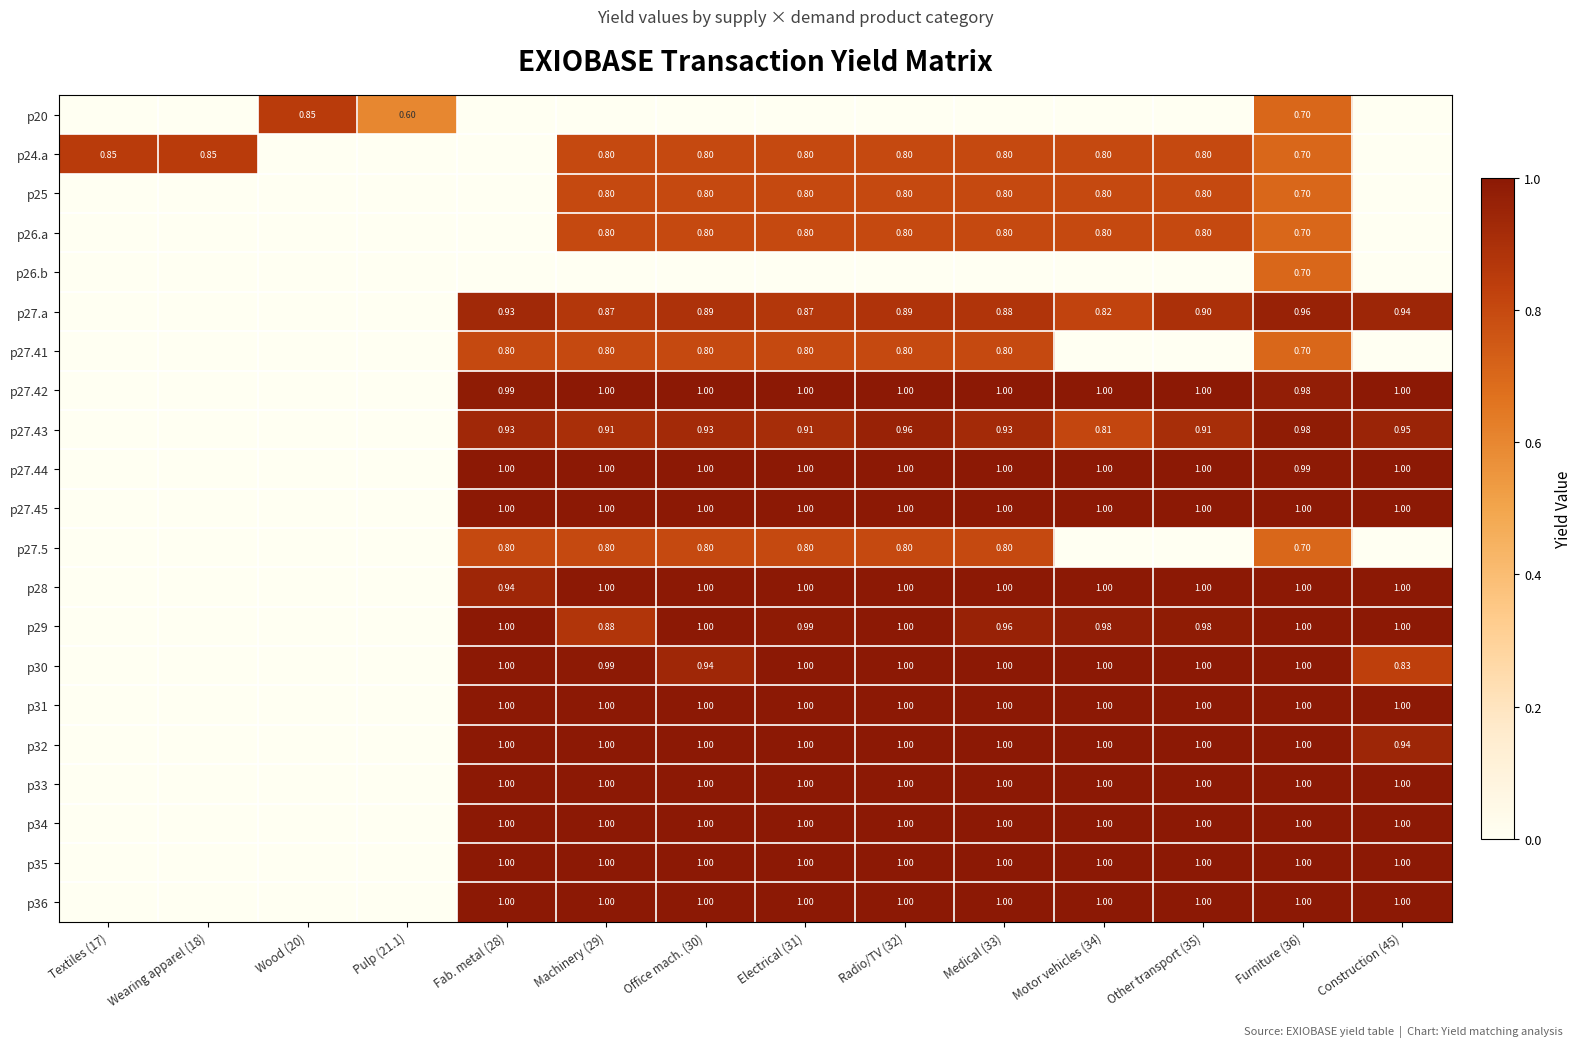

Rank the categories by p30 value from lowest to highest.

Textiles (17), Wearing apparel (18), Wood (20), Pulp (21.1), Construction (45), Office mach. (30), Machinery (29), Fab. metal (28), Electrical (31), Radio/TV (32), Medical (33), Motor vehicles (34), Other transport (35), Furniture (36)